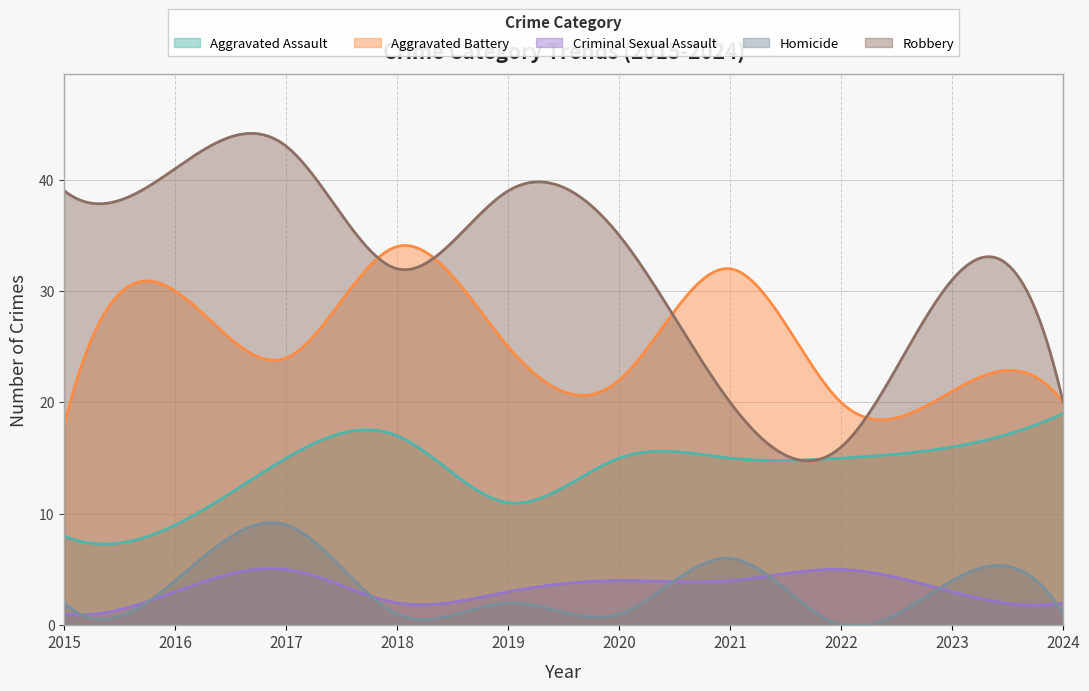

True or false: Aggravated Assault and Aggravated Battery cross at least once.

False